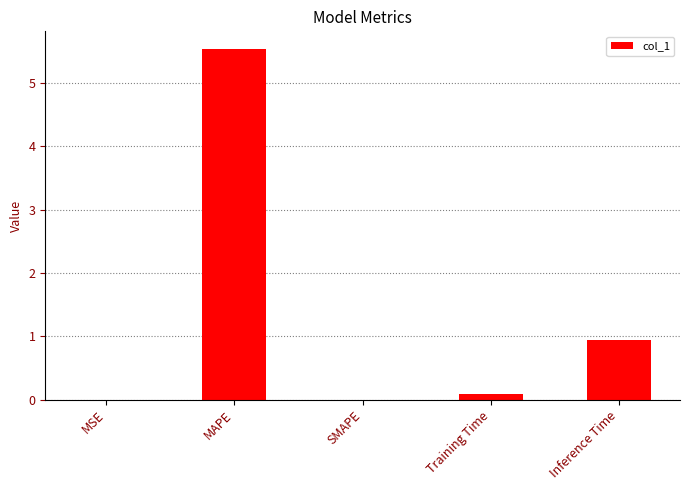

What is the average value?

1.3